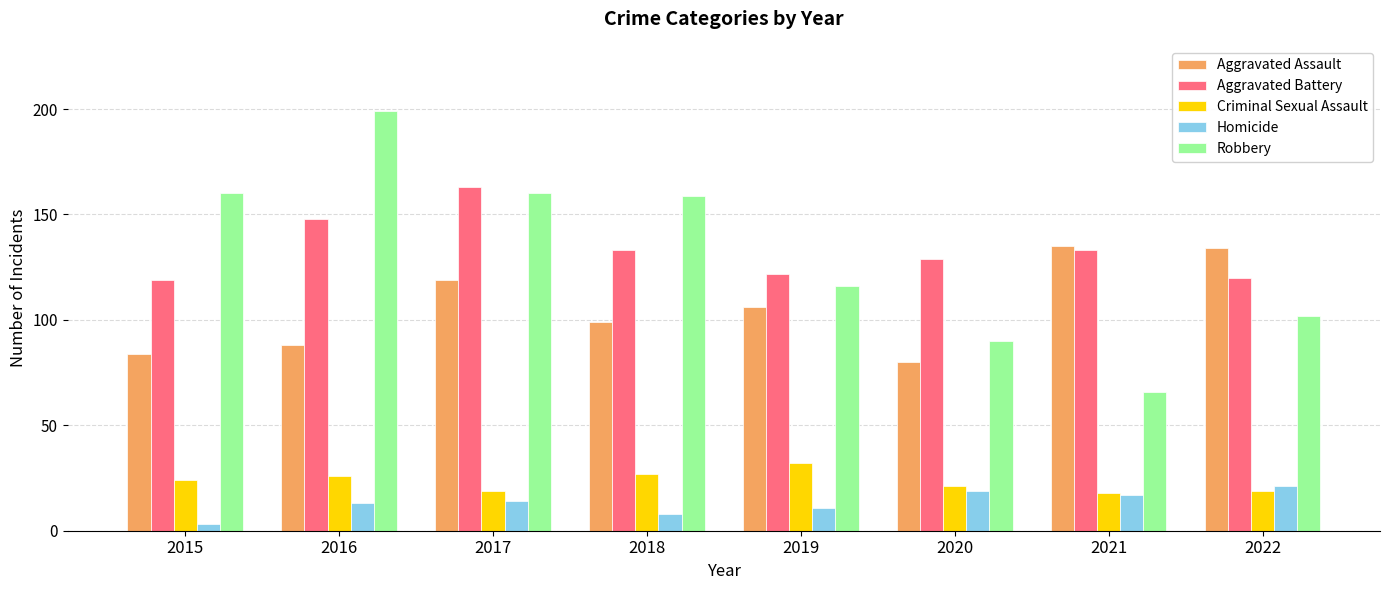

What is the greatest value displayed?

199